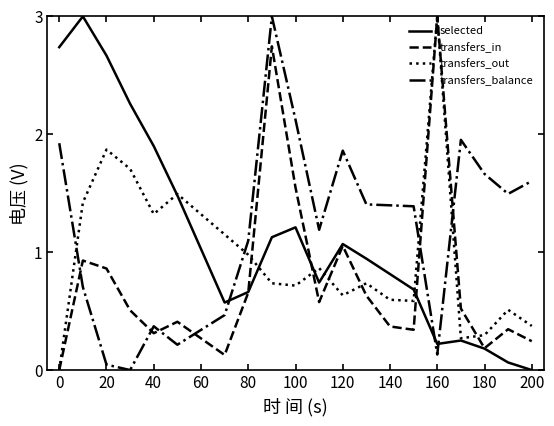

What are all the series names shown in the legend?

selected, transfers_in, transfers_out, transfers_balance